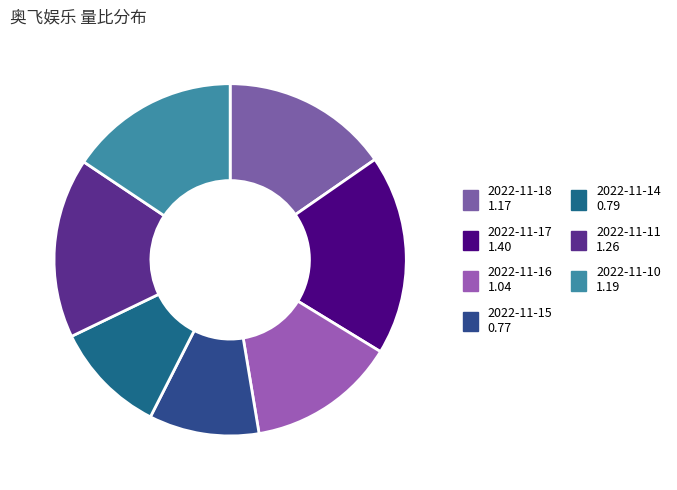

What is the smallest slice in the pie chart?

2022-11-15